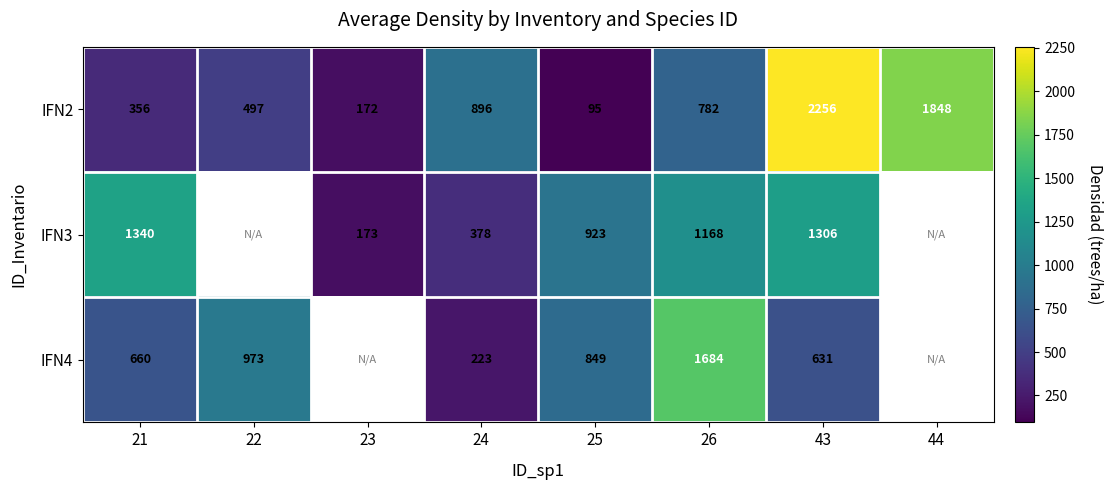

Is the value of IFN4 at 21 greater than the value of IFN3 at 26?

No